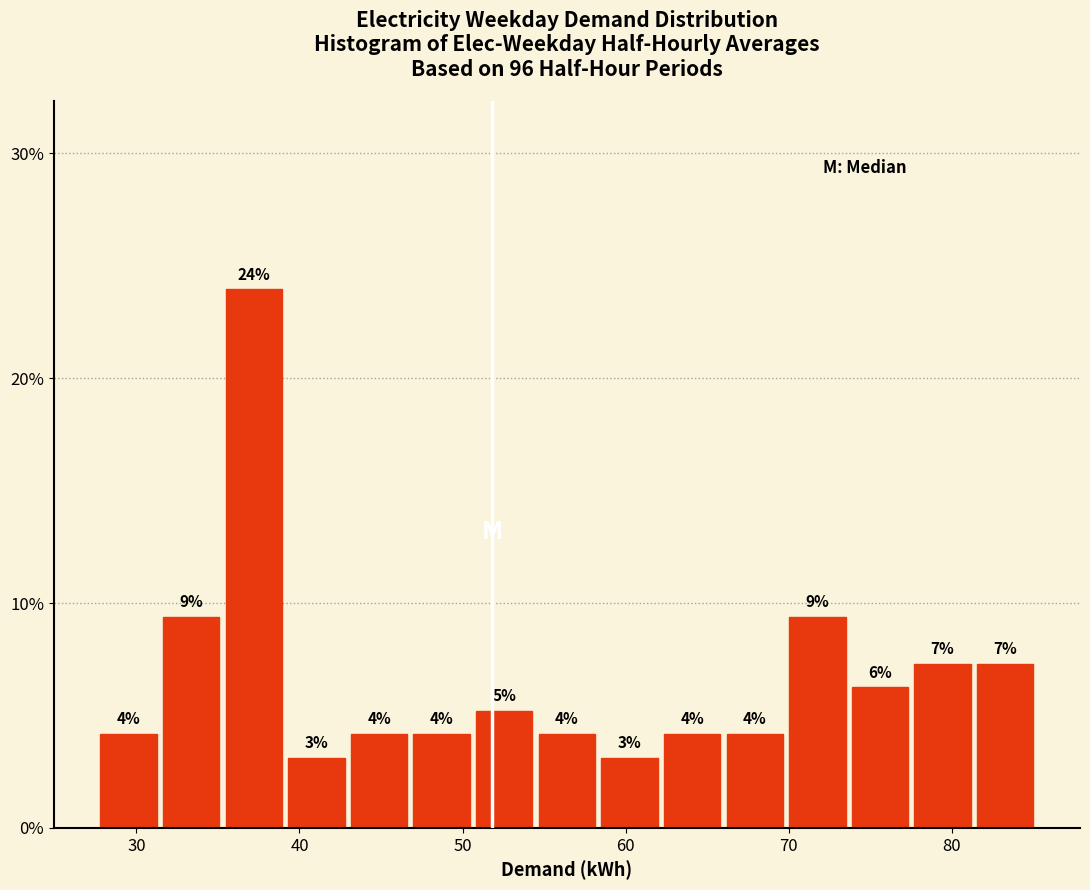

Read against the x-axis, roughly where is the centre of the tallest bar?

37